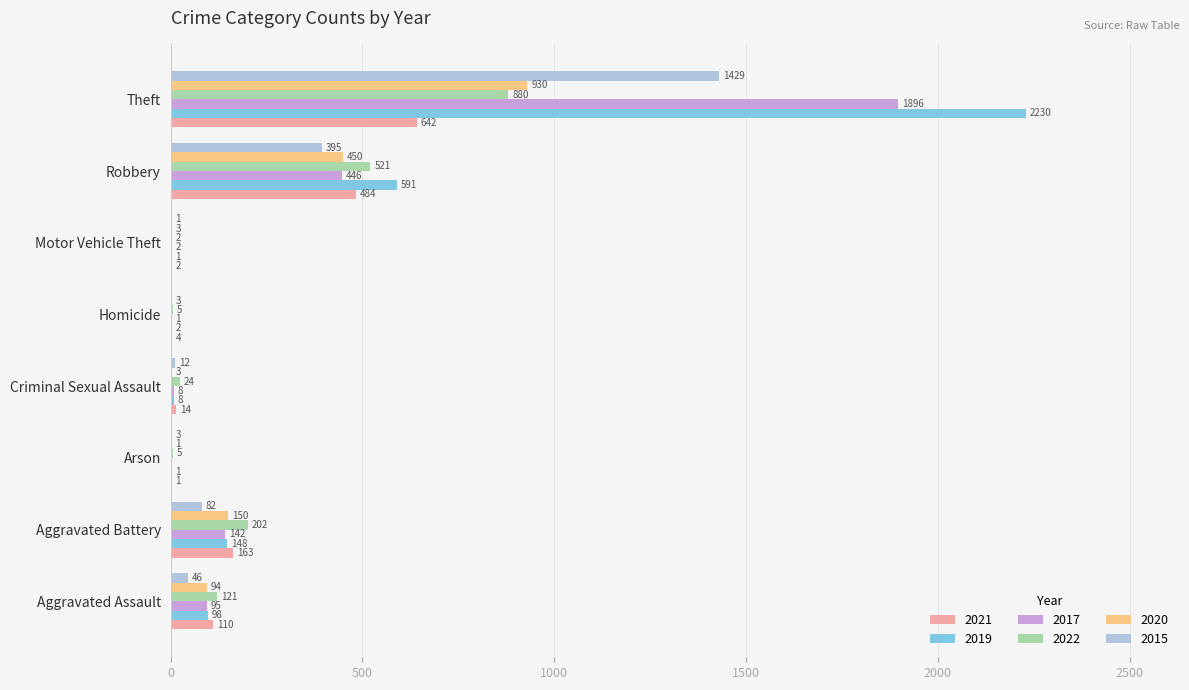

Where is 2022 nearest to the value 441?

Robbery